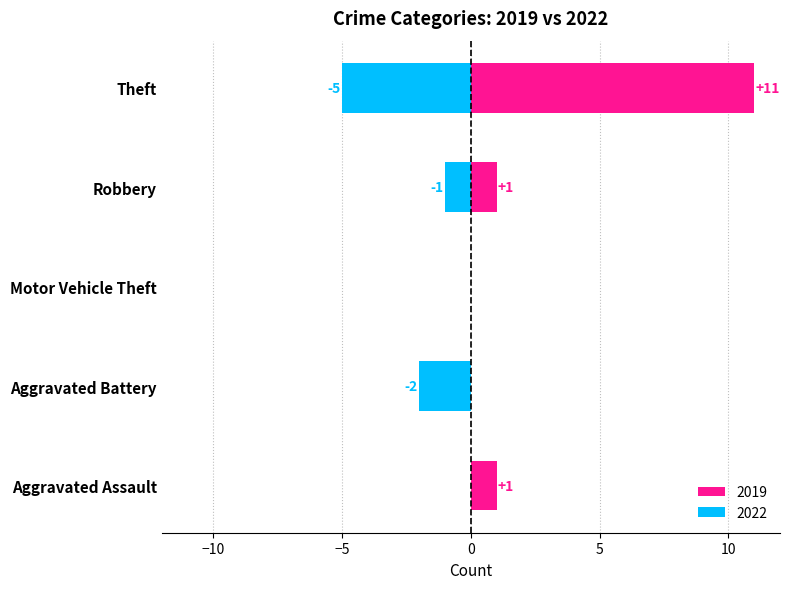

What is the approximate value of 2019 at Aggravated Assault?

1